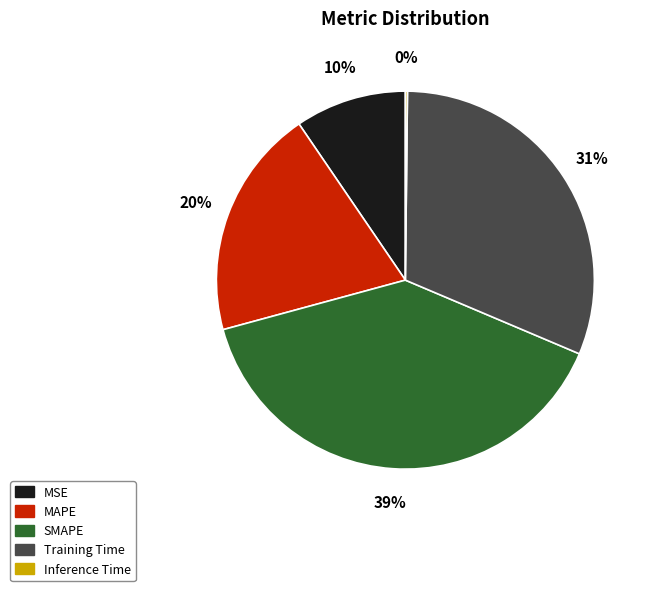

Is SMAPE the majority of the pie?

No